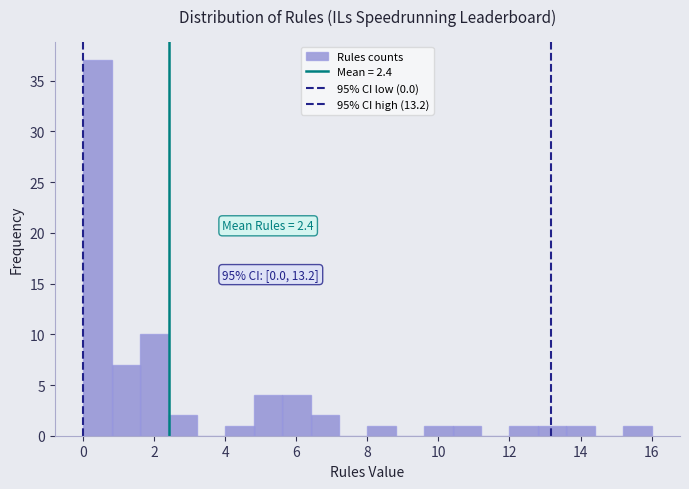

Over which range of the x-axis is the bar tallest?

0.0 to 0.8